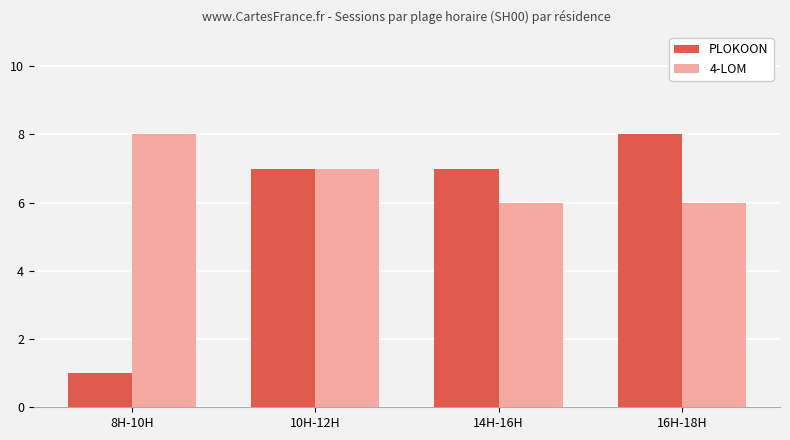

Rank the series by their average value, from lowest to highest.

PLOKOON, 4-LOM